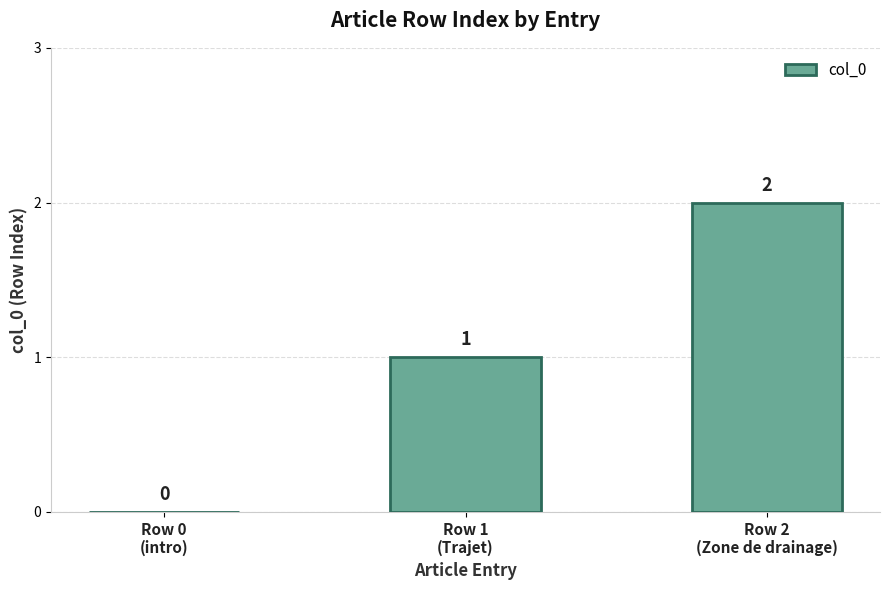

Which label corresponds to the largest value in the chart?

Row 2
(Zone de drainage)